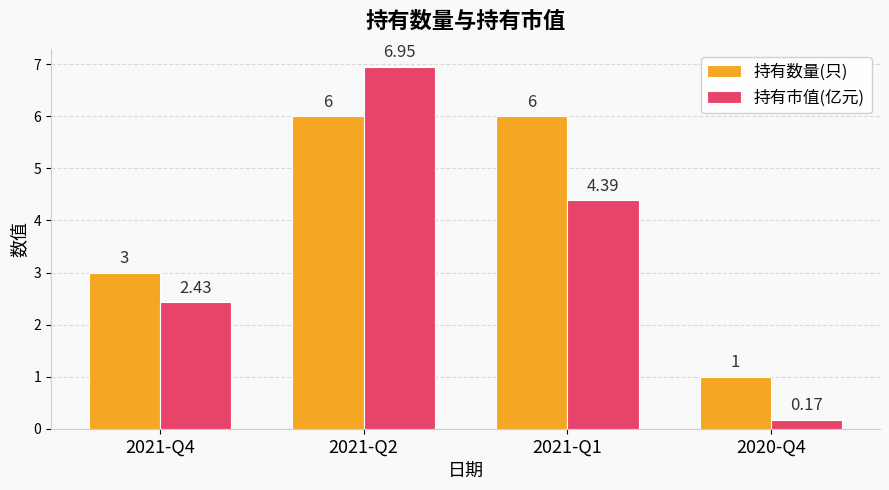

List the labels in order of 持有市值(亿元) value, largest first.

2021-Q2, 2021-Q1, 2021-Q4, 2020-Q4